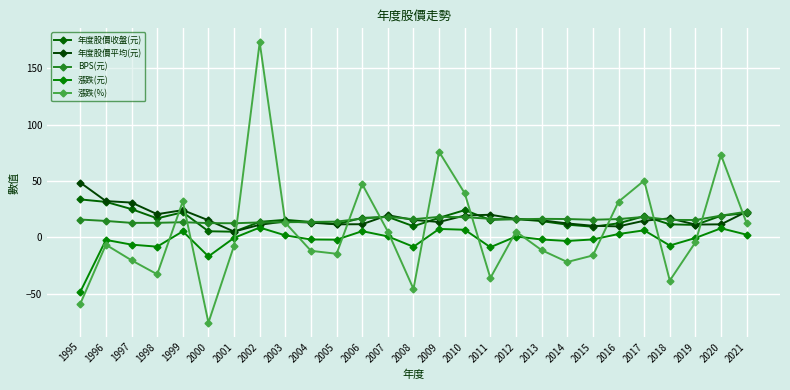

What are all the series names shown in the legend?

年度股價收盤(元), 年度股價平均(元), BPS(元), 漲跌(元), 漲跌(%)